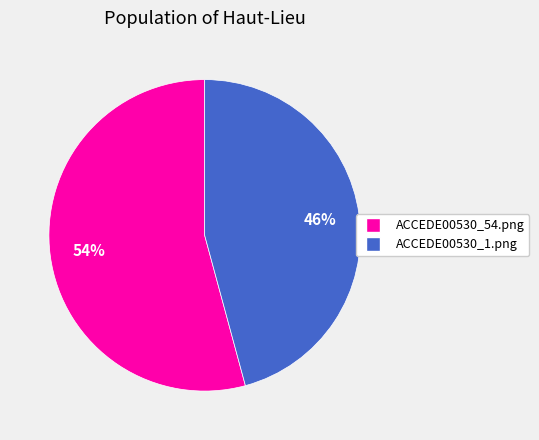

Which slice is the largest?

ACCEDE00530_54.png